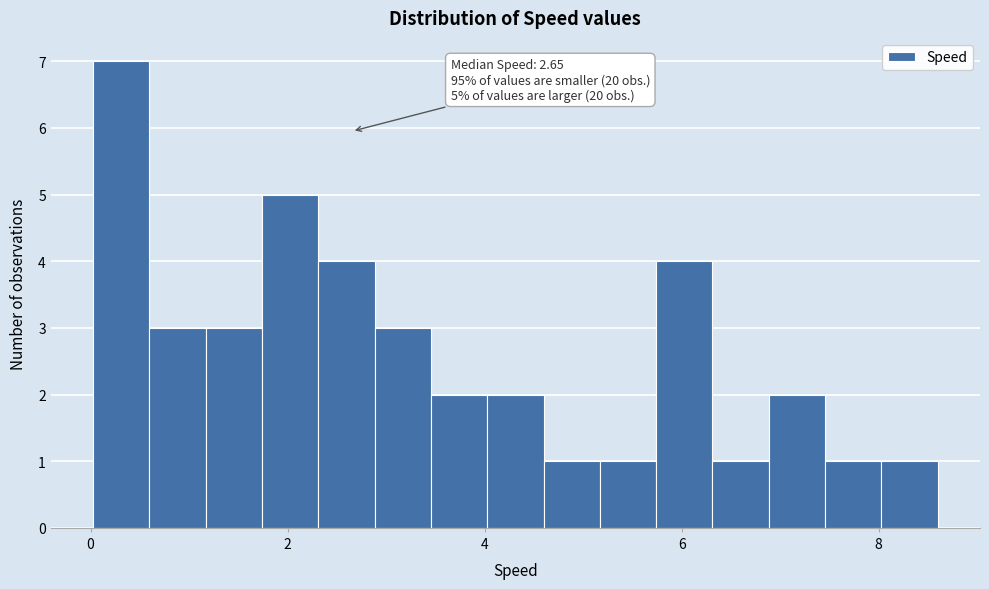

Around what value on the x-axis is the tallest bar? Give the approximate position of its centre, as read against the axis.

0.4